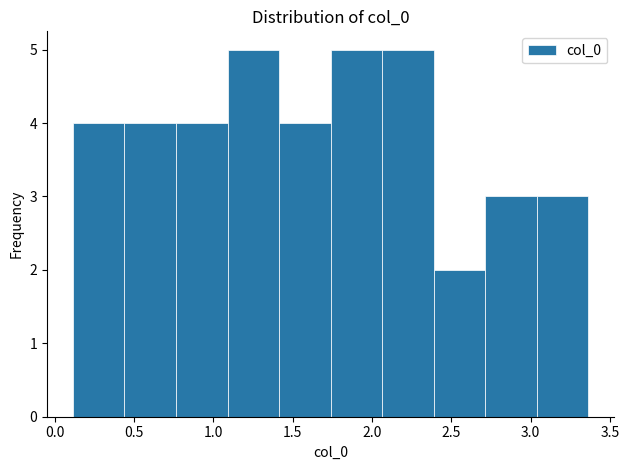

Reading left to right, transcribe this chart: for each bar, give the range it covers on the x-axis and its height. Neither the bar edges nor the heights are printed on the chart, so give them approximately, as read against the axes.

0.10 to 0.45: 4
0.45 to 0.75: 4
0.75 to 1.10: 4
1.10 to 1.40: 5
1.40 to 1.75: 4
1.75 to 2.05: 5
2.05 to 2.40: 5
2.40 to 2.70: 2
2.70 to 3.05: 3
3.05 to 3.35: 3